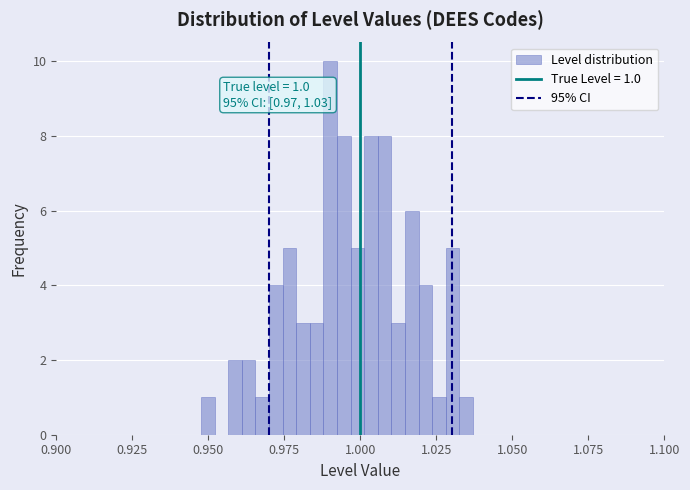

Around what value on the x-axis is the tallest bar? Give the approximate position of its centre, as read against the axis.

0.990